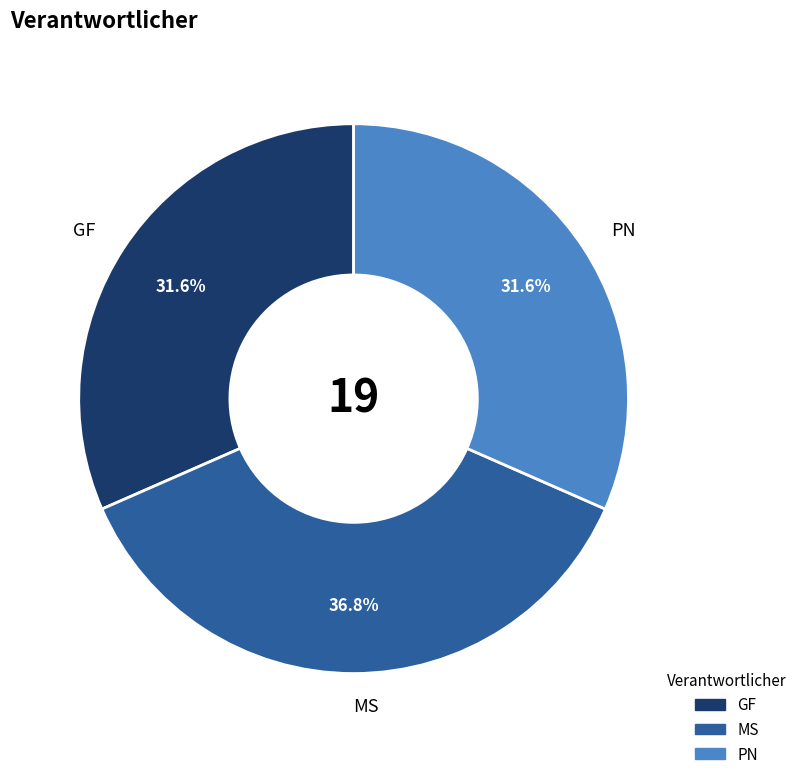

To the nearest percent, what portion does MS represent?

37%